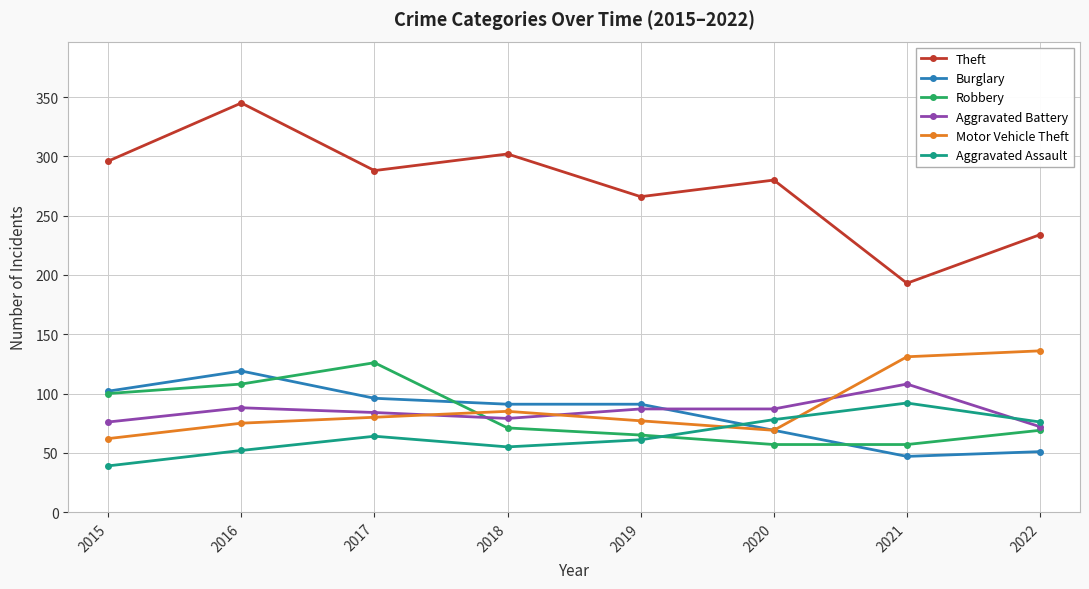

At which category is the sum across all series the highest?

2016